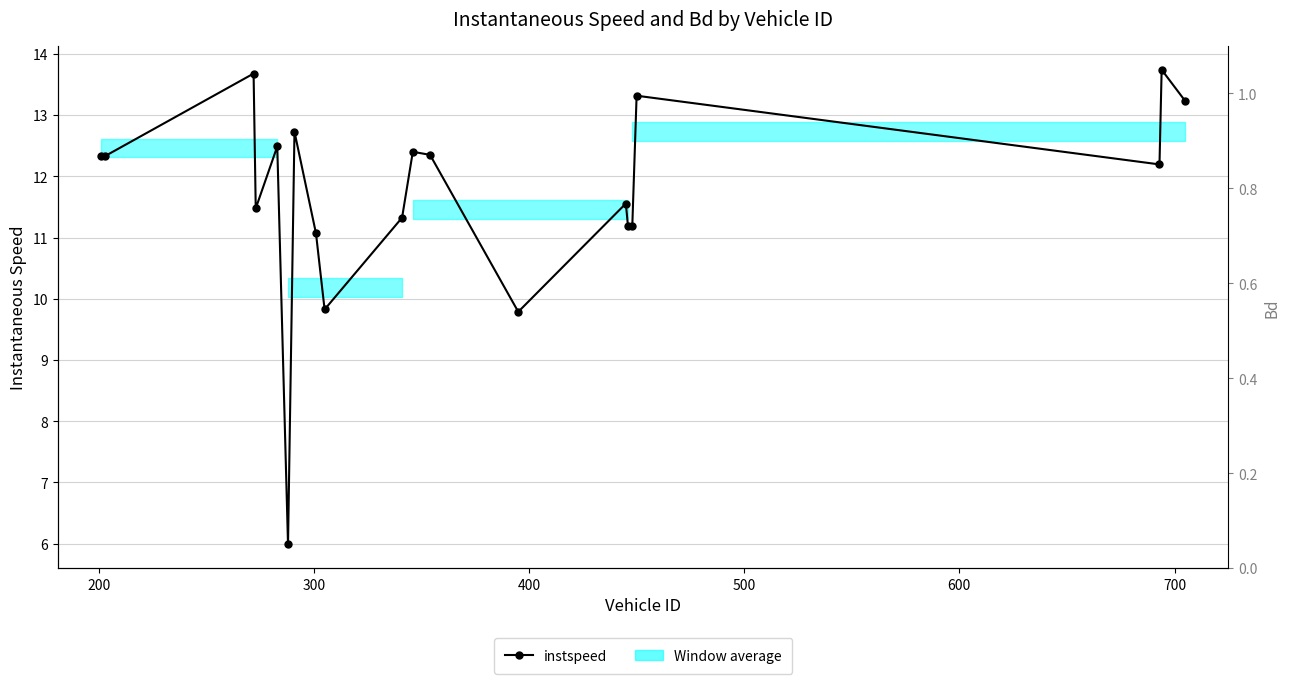

What is the maximum value for instspeed?

13.7